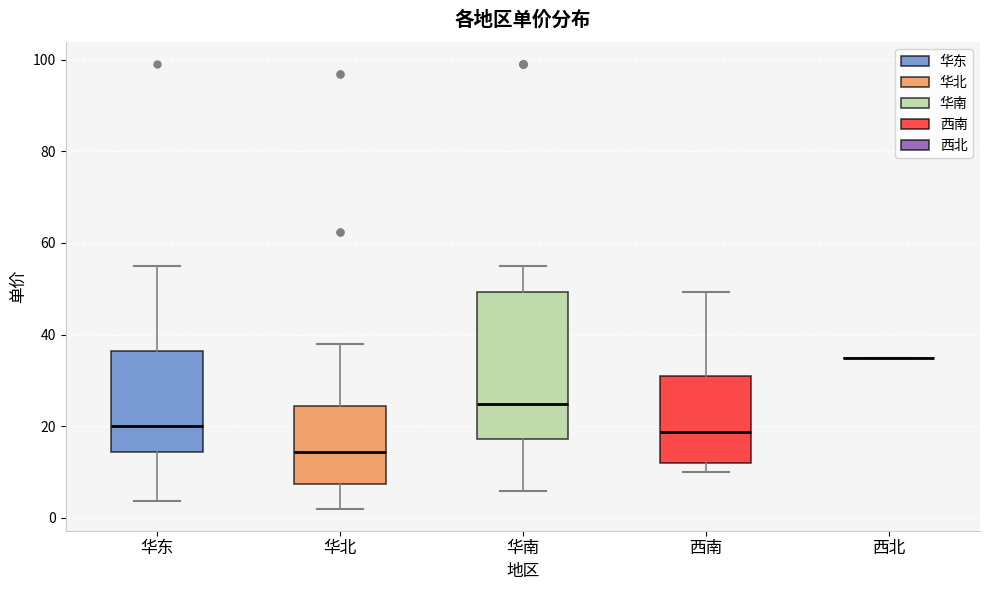

Reading left to right, read every box against the y-axis: the position of its median line, the range the box covers, and the ends of its whiskers. The values are not printed on the chart, so give them approximately, as read against the axis.

华东: median 20, box 14 to 36, whiskers 4 to 56
华北: median 14, box 8 to 24, whiskers 2 to 38
华南: median 24, box 18 to 50, whiskers 6 to 56
西南: median 18, box 12 to 32, whiskers 10 to 50
西北: box collapsed to a line at 34, whiskers 34 to 34